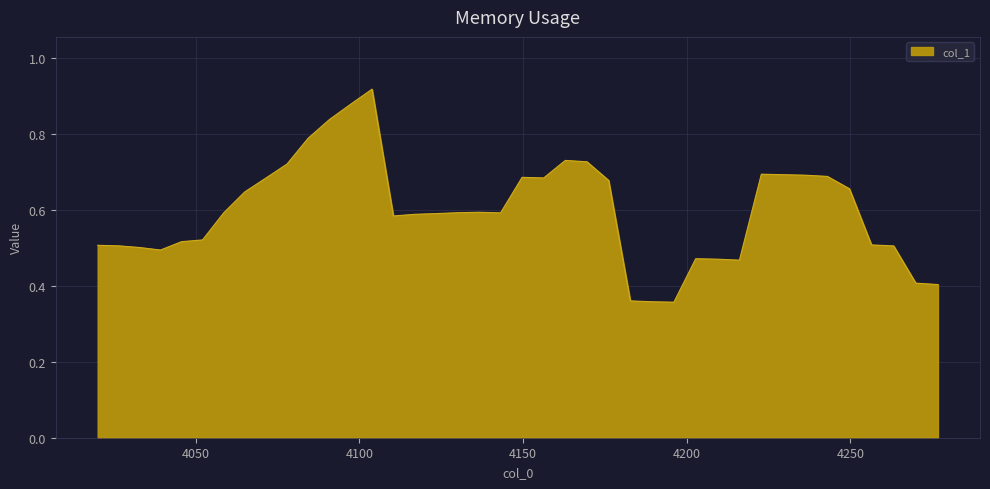

Is this an area chart (filled region under the line)?

Yes